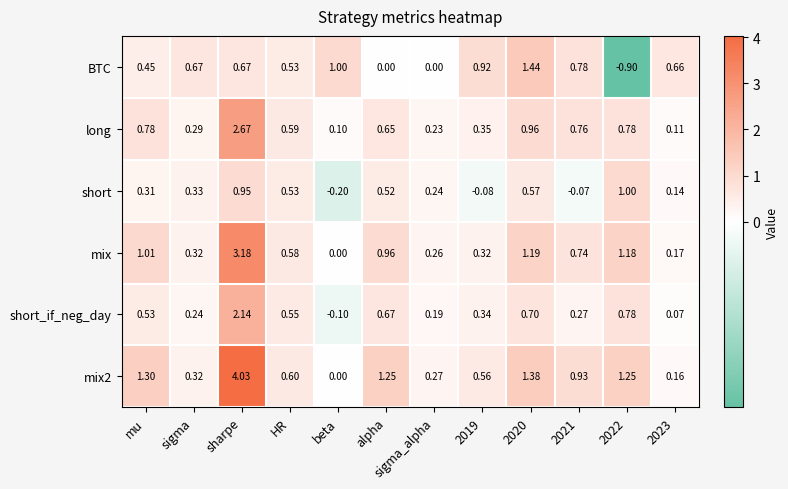

What is the total value across all series at HR?

3.4